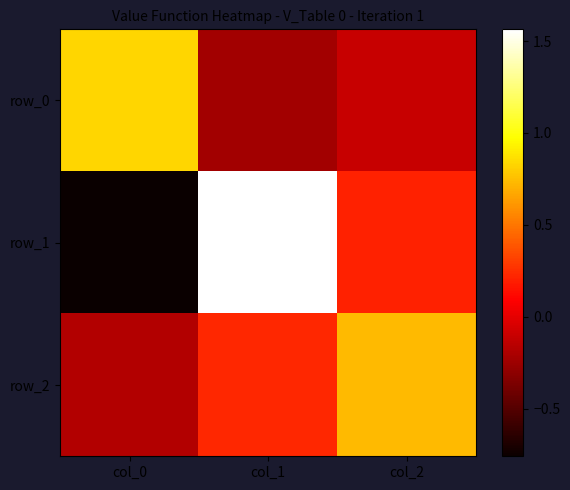

Count the row_2 values in the range 0 to 1.

2